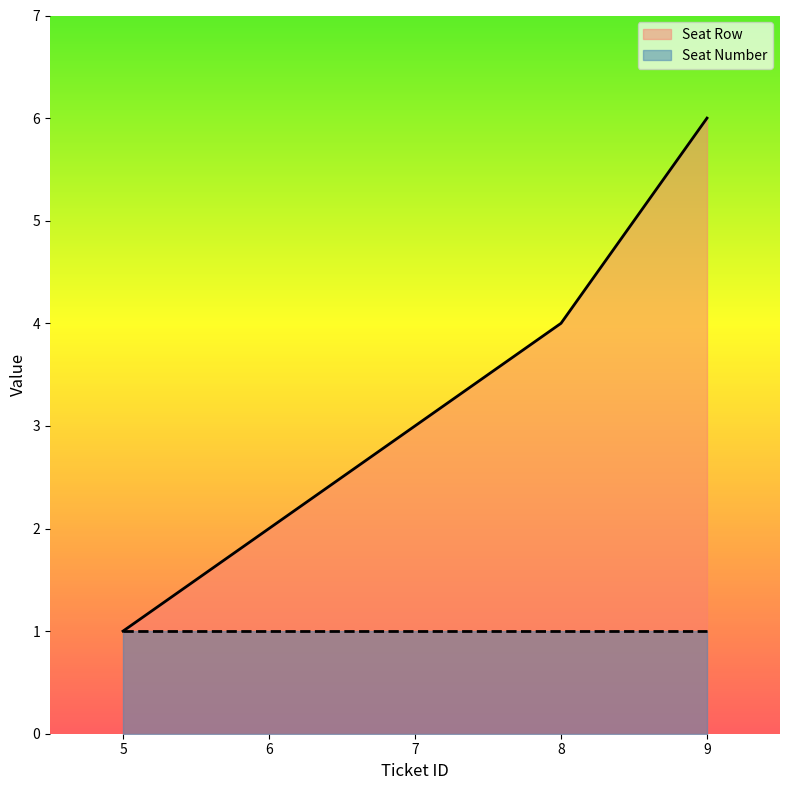

What is the greatest value displayed?

6